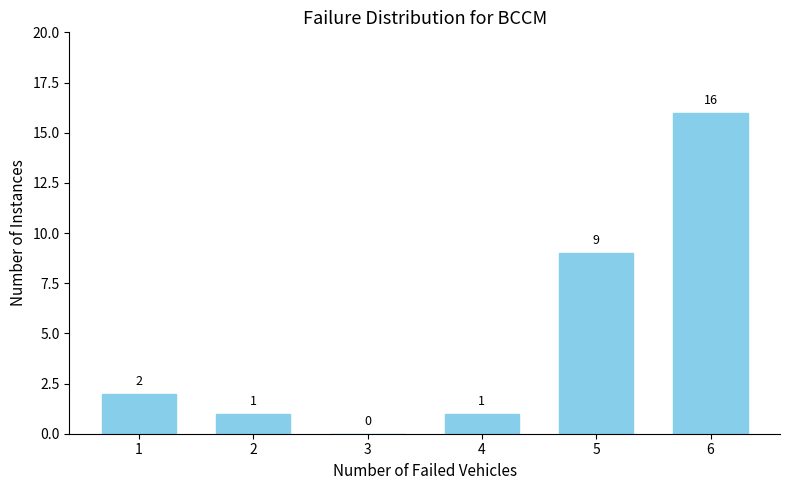

Reading left to right, list all the values displayed in this chart.

1=2	2=1	3=0	4=1	5=9	6=16